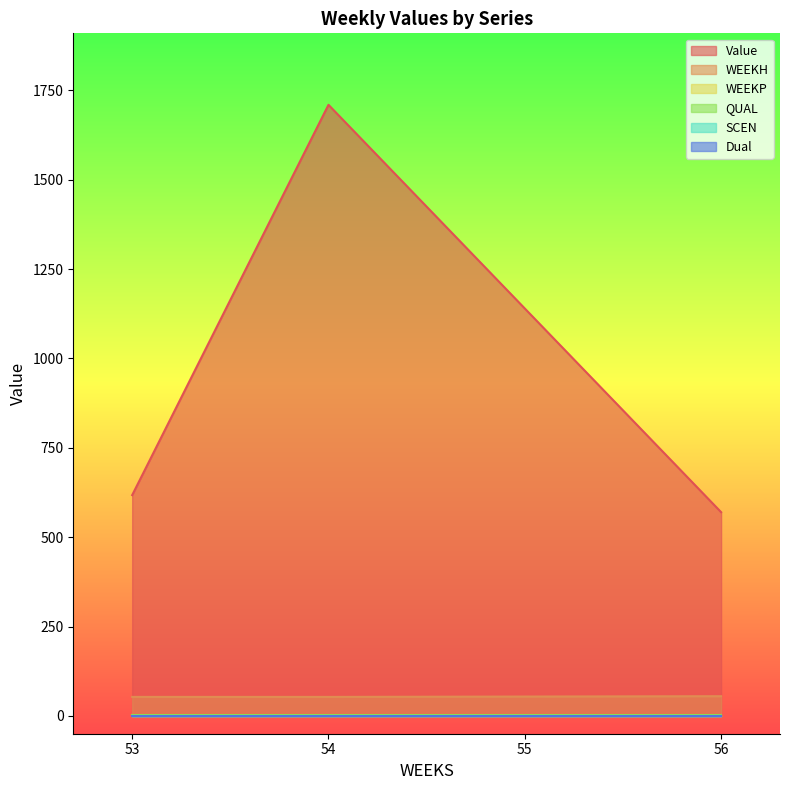

What is the spread (max minus min) of values at 53?

617.6